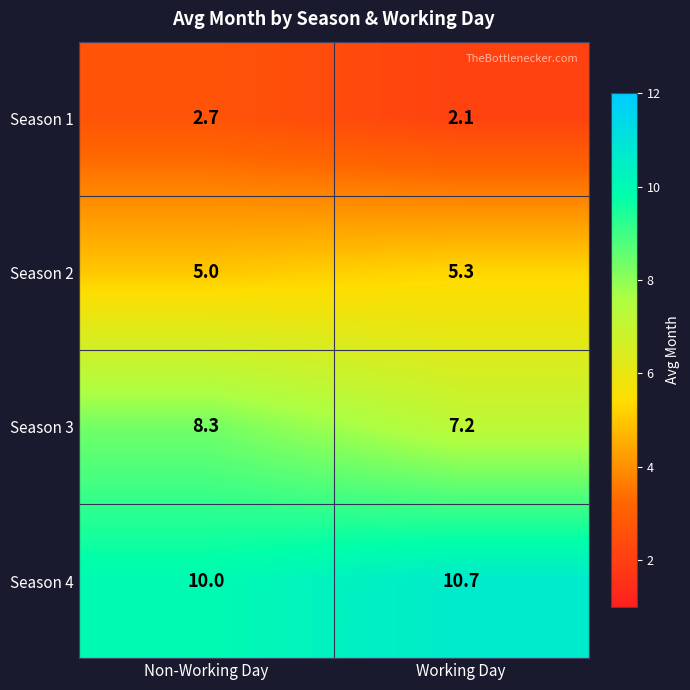

Reading left to right, transcribe all the data shown in this chart.

Season 1: Non-Working Day=2.7	Working Day=2.1
Season 2: Non-Working Day=5.0	Working Day=5.3
Season 3: Non-Working Day=8.3	Working Day=7.2
Season 4: Non-Working Day=10.0	Working Day=10.7